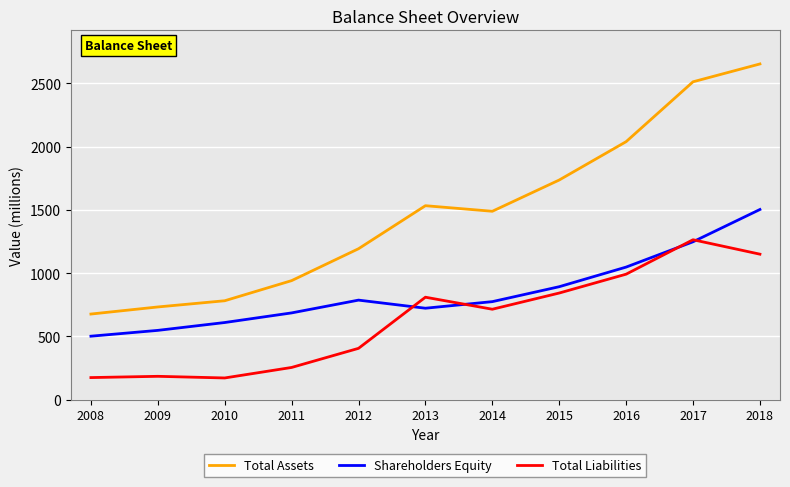

List the series in order of their overall mean, lowest first.

Total Liabilities, Shareholders Equity, Total Assets